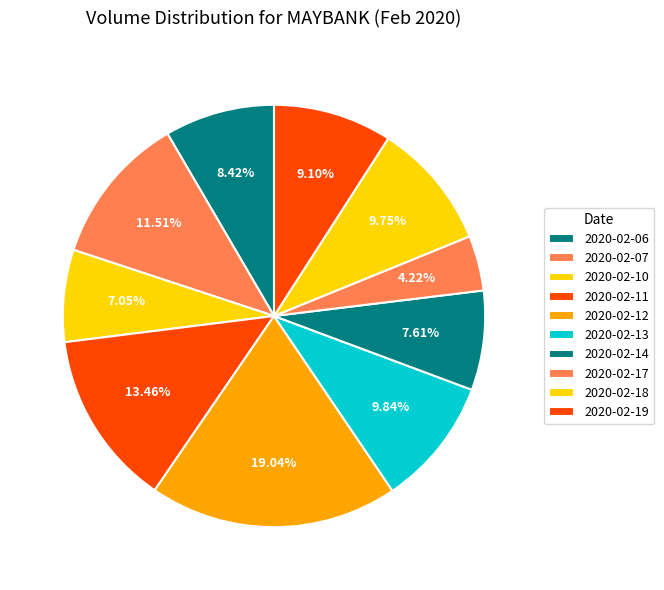

What is the change in value from 2020-02-06 to 2020-02-07?

+2501800